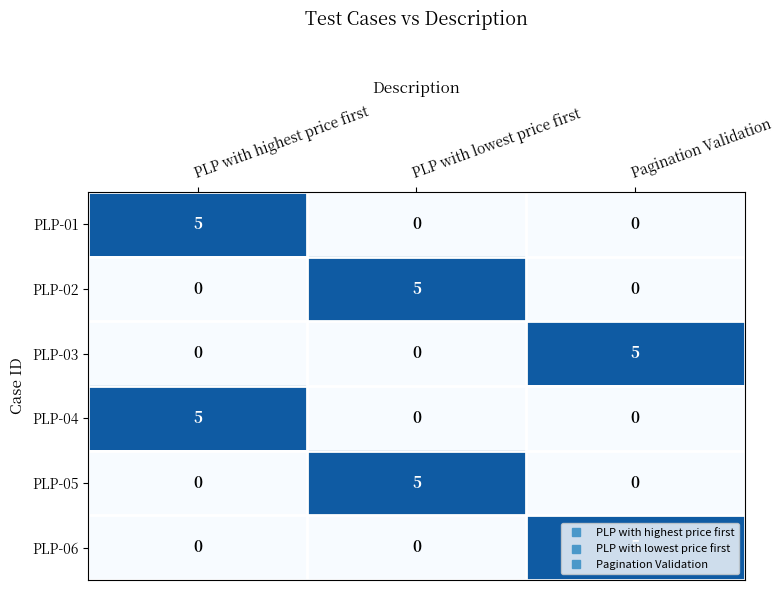

What is the maximum value shown in the chart?

5